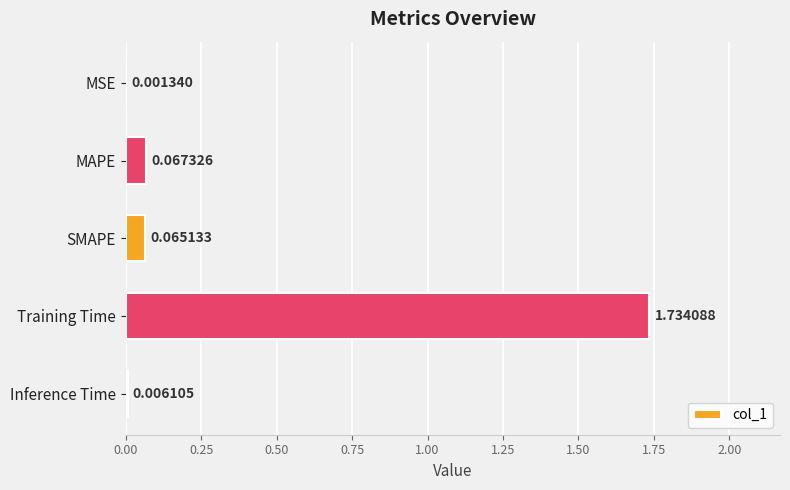

What is the change in value from MSE to Training Time?

+1.7